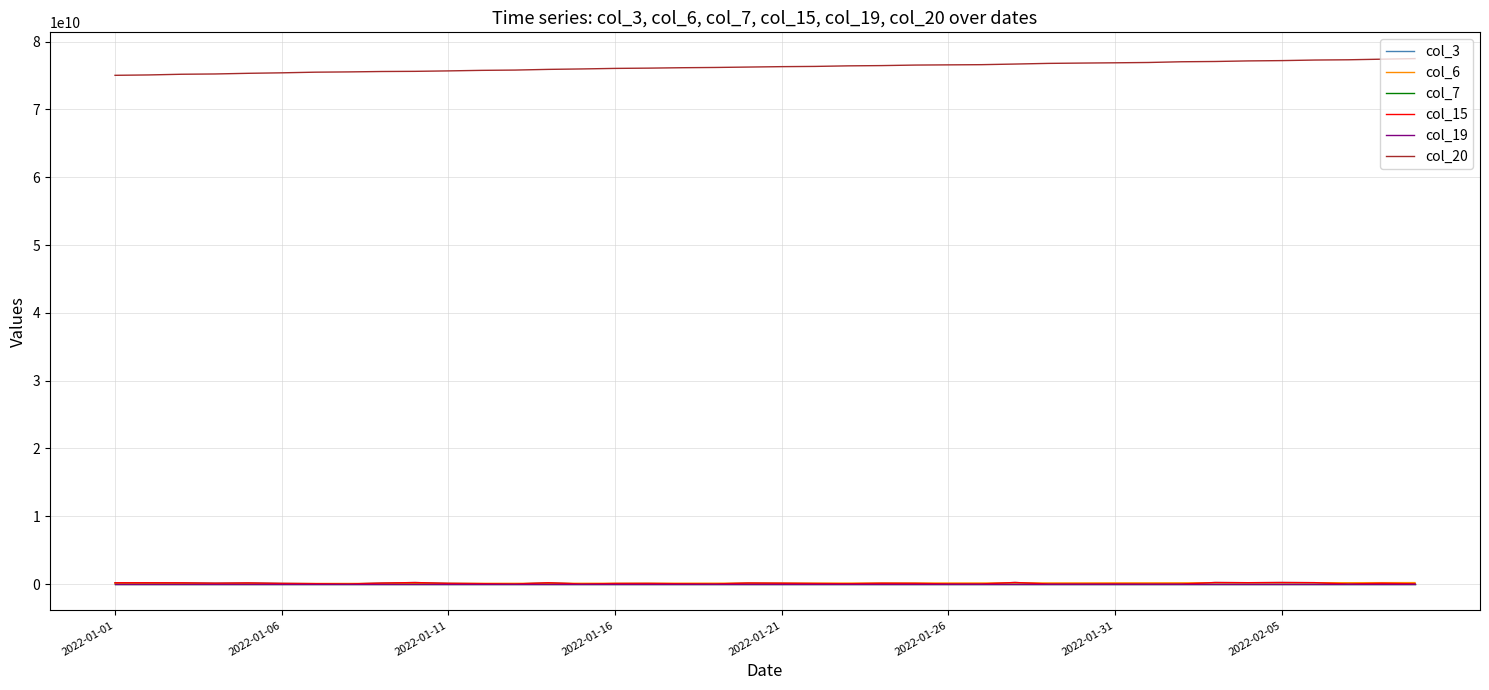

Reading left to right, list all the values displayed in this chart.

col_3: 200809496	199354840	189335088	136183432	173792312	99276528	61064768	16613464	151757464	229073080	106772320	63001104	15507136	196621544	15121816	82423184	90595968	49812840	22253352	154014192	122619104	81319616	51745368	119230616	100437272	30695496	27069336	237066592	19497320	14648000	26807432	9982624	16576216	231361176	206392088	233120832	210920728	14578848	121567760	33298200
col_6: 69235764	71237353	77563722	79581719	88552745	90871307	94478045	96297152	99455591	103778611	107973047	113520850	115478426	119095454	121557062	125758716	129694252	133744877	136714766	141520082	145215672	147180972	152347606	155819037	159908799	163332738	165038802	168736943	172945167	175263854	181867312	184083616	189626111	191447440	194982474	197284270	201212076	205305938	213794460	219512179
col_7: 17497	17513	17544	17560	17591	17607	17638	17654	17686	17701	17733	17764	17780	17812	17828	17859	17875	17906	17922	17953	17984	18000	18031	18047	18079	18094	18110	18141	18173	18188	18220	18235	18267	18283	18314	18330	18361	18377	18408	18439
col_15: 200809496	199354840	189335088	136183432	173792312	99276528	61064768	16613464	151757464	229073080	106772320	63001104	15507136	196621544	15121816	82423184	90595968	49812840	22253352	154014192	122619104	81319616	51745368	119230616	100437272	30695496	27069336	237066592	19497320	14648000	26807432	9982624	16576216	231361176	206392088	233120832	210920728	14578848	121567760	33298200
col_19: 15875	15891	15922	15938	15969	15985	16016	16032	16063	16079	16110	16141	16157	16189	16205	16236	16252	16283	16298	16330	16361	16376	16408	16423	16454	16470	16485	16516	16548	16563	16594	16610	16641	16657	16688	16704	16735	16751	16782	16813
col_20: 75031274872	75086065272	75188755768	75230178104	75328435208	75398263128	75493685656	75532984808	75593289232	75617695088	75683440024	75763094544	75805156192	75906658336	75970568952	76051157104	76090345096	76151149816	76189068248	76249134960	76309644568	76344104976	76426670968	76464868400	76542371944	76572787600	76601684160	76692335392	76790667560	76837065208	76877313408	76923166824	77030673312	77070236240	77156066920	77200150936	77284959296	77322462328	77410673520	77495388312